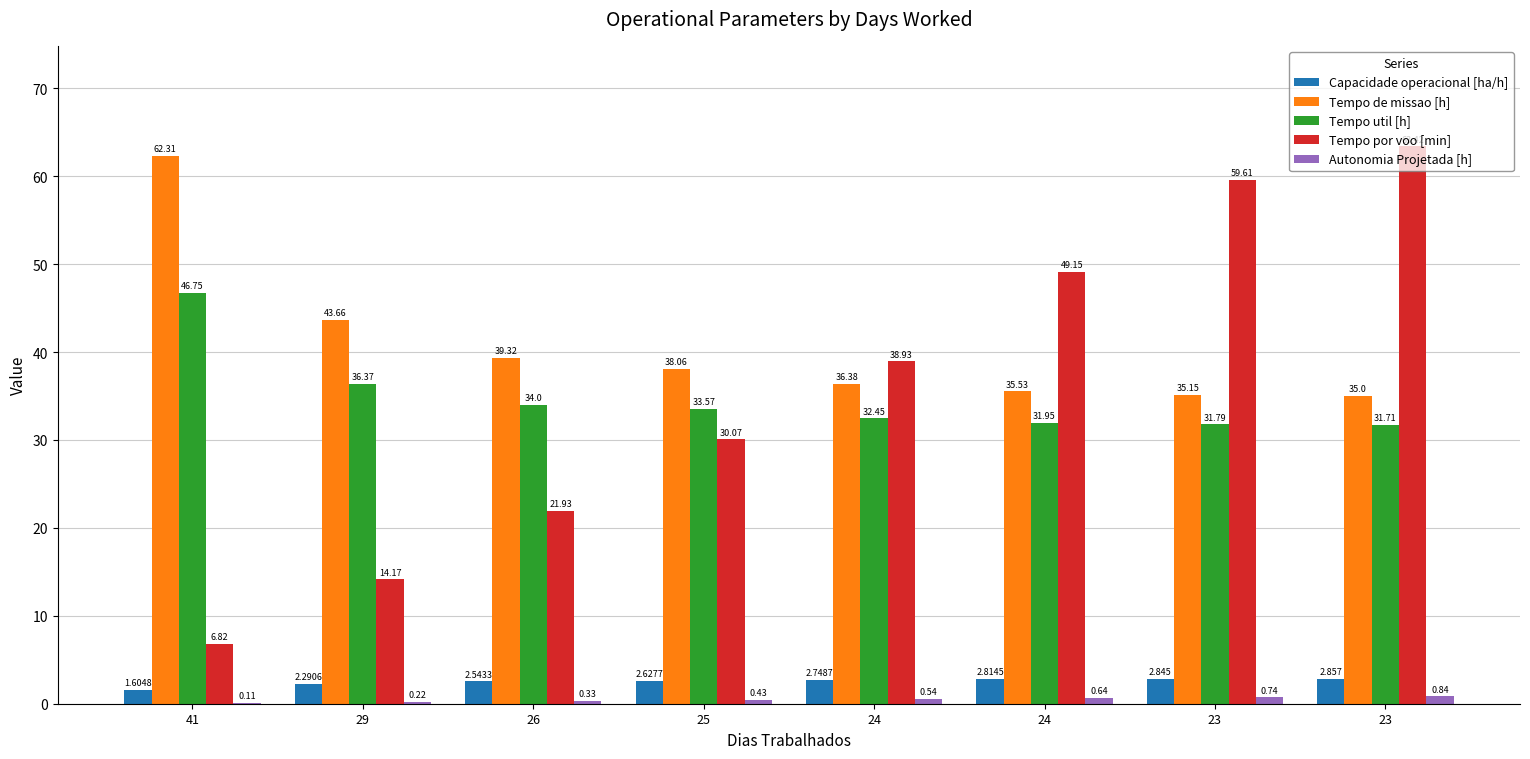

What is the difference between the second highest and second lowest values in the Autonomia Projetada [h] series?

0.5